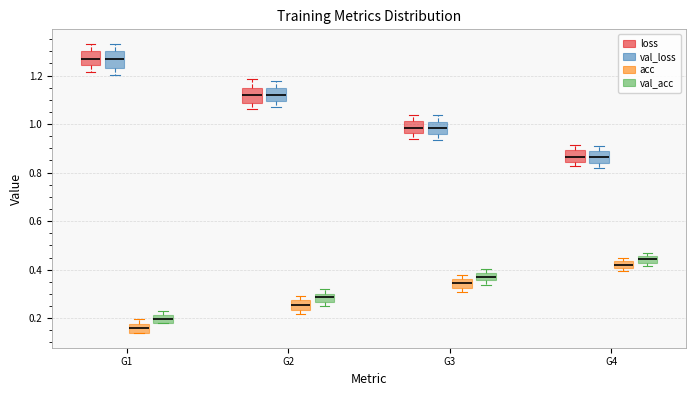

Where does the lower whisker of the box for G2 (loss) end on the y-axis? The values are not printed on the chart, so give them approximately, as read against the axis.

1.06